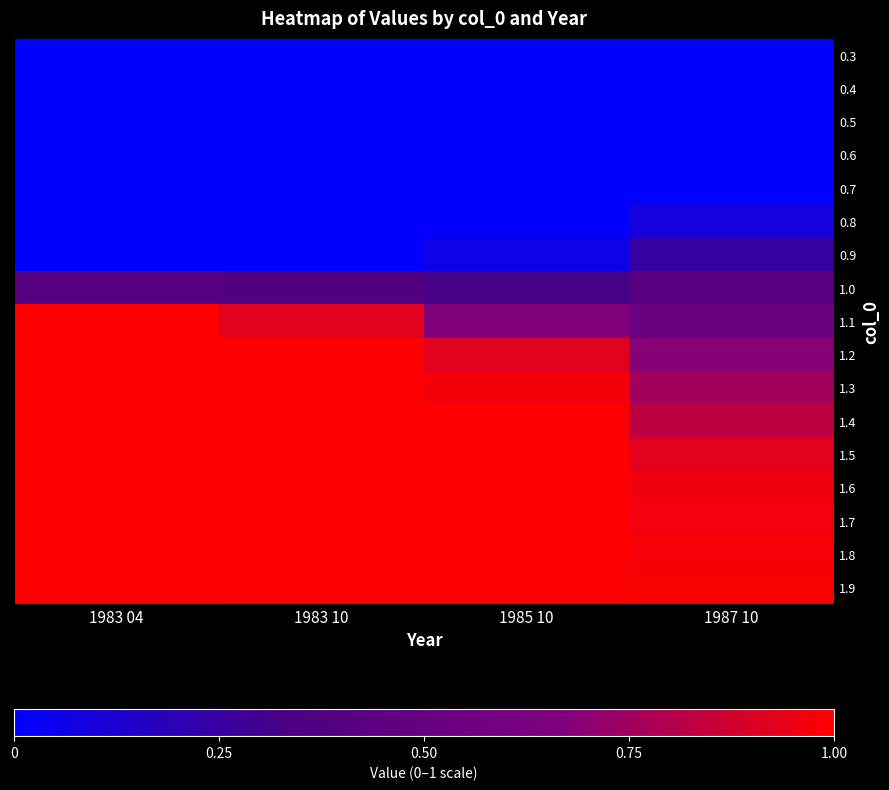

At which category does the chart reach its peak across all series?

1983 04